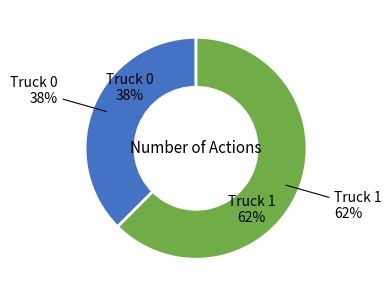

What is the majority slice?

Truck 1